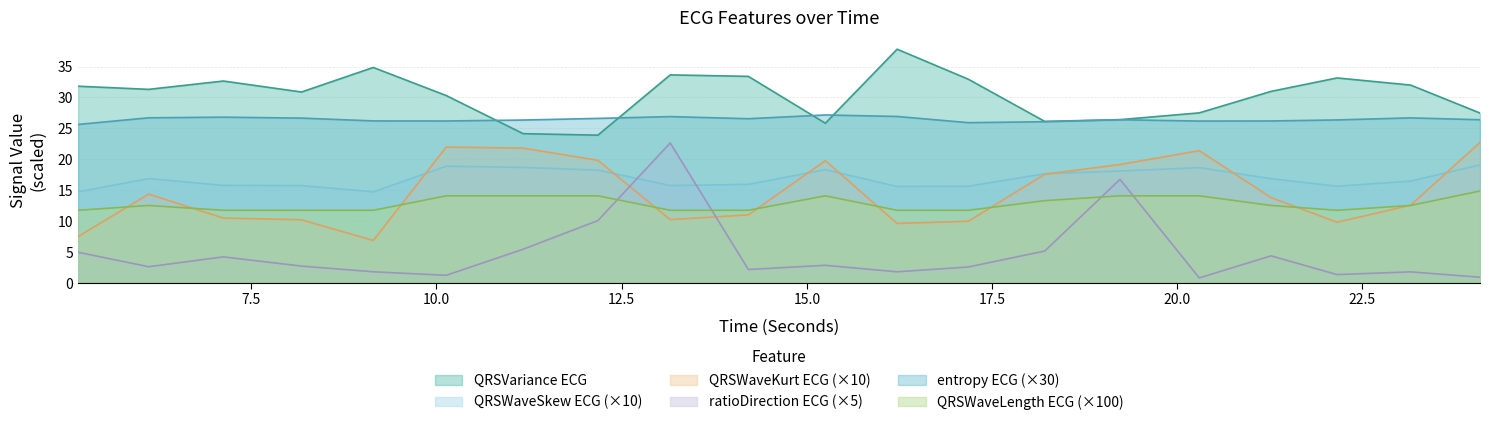

What is the sum of all entropy_ECG values?

528.8